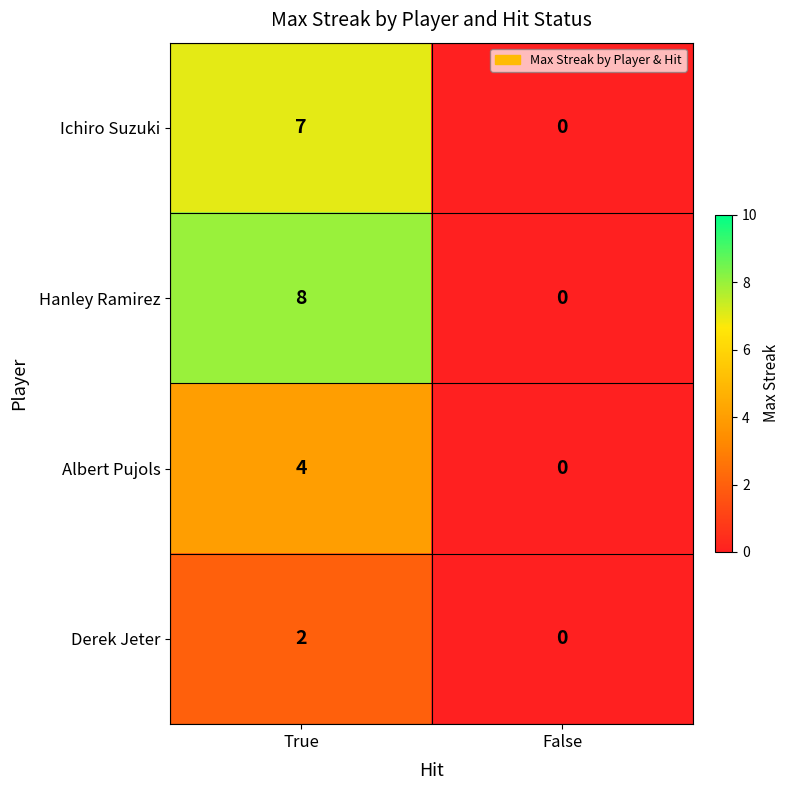

What is the sum of all Hanley Ramirez values?

8